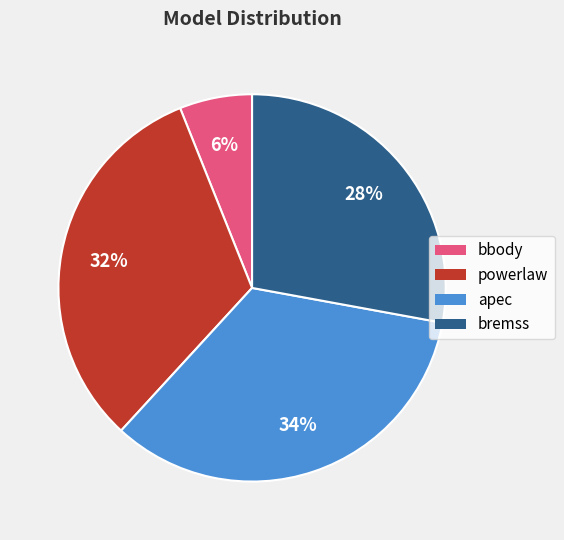

To the nearest percent, what is the average slice percentage?

25%